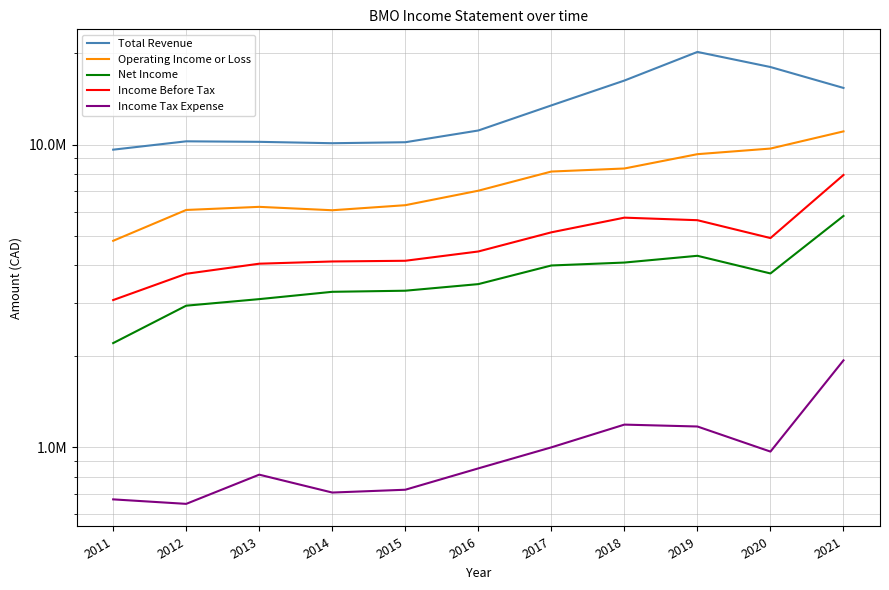

Reading right to left, what are all the values shown in this chart?

Total Revenue: 2021=15387600	2020=18040000	2019=20235100	2018=16275800	2017=13473300	2016=11132700	2015=10181000	2014=10105200	2013=10211700	2012=10252200	2011=9621300
Operating Income or Loss: 2021=11056900	2020=9702800	2019=9297400	2018=8337900	2017=8146800	2016=7041900	2015=6306800	2014=6069200	2013=6227800	2012=6082400	2011=4810700
Net Income: 2021=5810900	2020=3752700	2019=4292000	2018=4076900	2017=3987100	2016=3460200	2015=3290800	2014=3263500	2013=3087000	2012=2936700	2011=2209400
Income Before Tax: 2021=7937100	2020=4911800	2019=5626700	2018=5736600	2017=5130700	2016=4435100	2015=4132600	2014=4110500	2013=4041600	2012=3743400	2011=3065200
Income Tax Expense: 2021=1937500	2020=968000	2019=1171500	2018=1188500	2017=999700	2016=851900	2015=724200	2014=708900	2013=812200	2012=650400	2011=673000